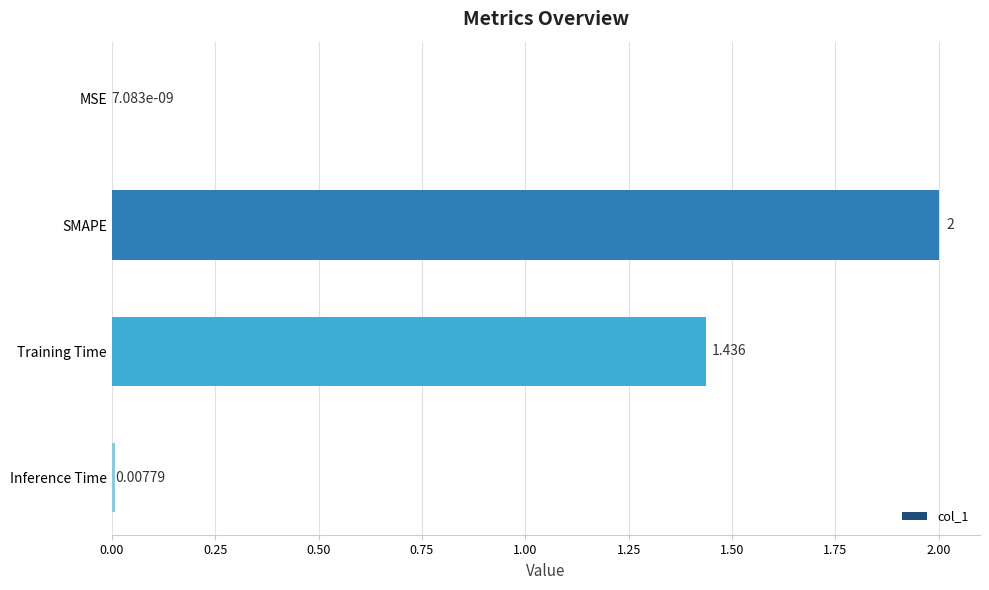

Between SMAPE and Training Time, which is larger?

SMAPE